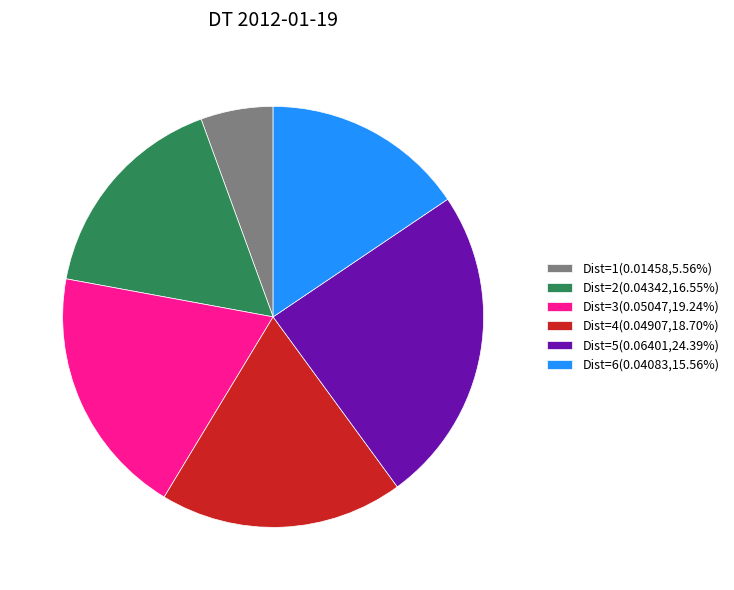

What is the largest slice in the pie chart?

Dist=5